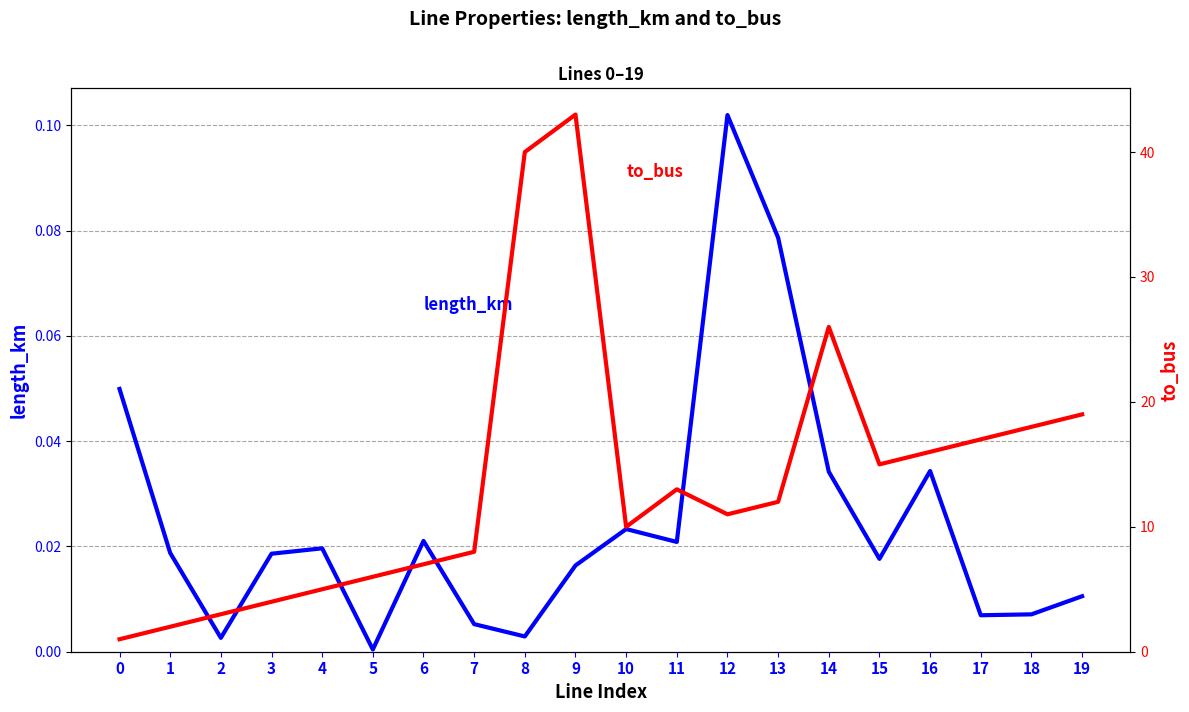

The length_km series shows 0.0 at 1. True or false?

False